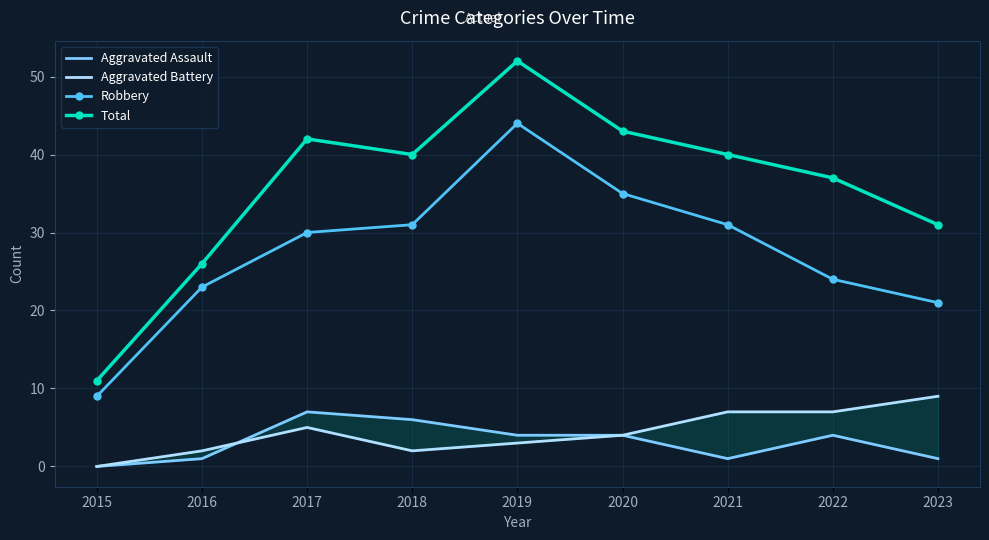

What is the sum of all Robbery values?

248